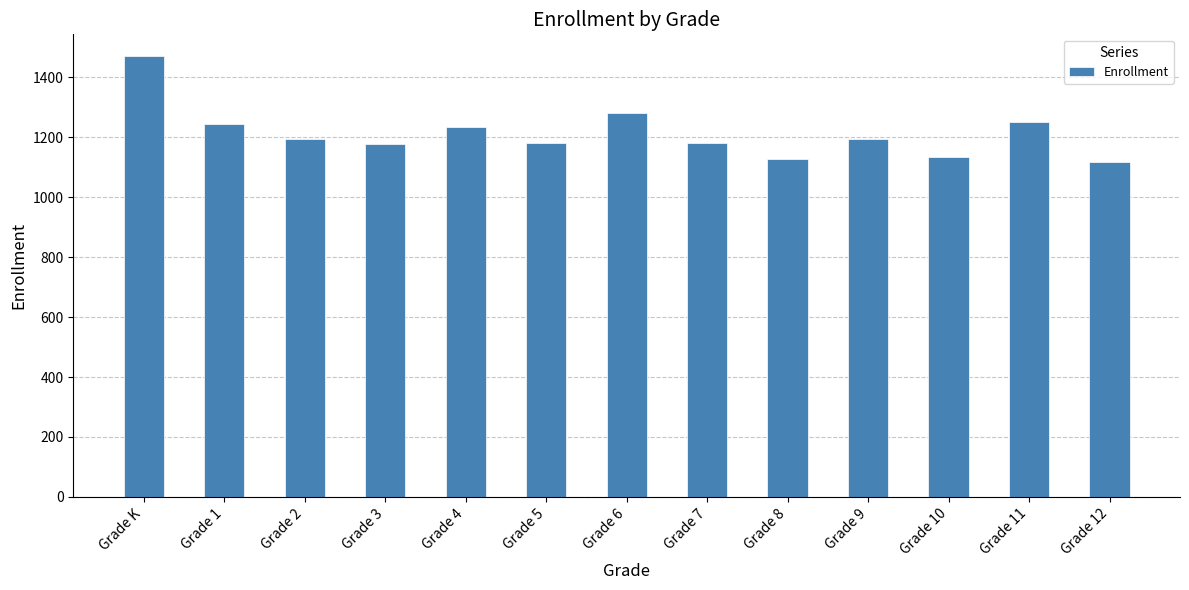

Count the number of categories in the chart.

13